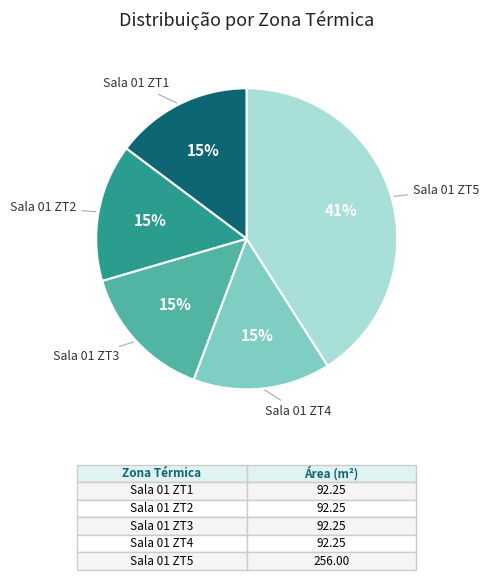

Which slice is the largest?

Sala 01 ZT5